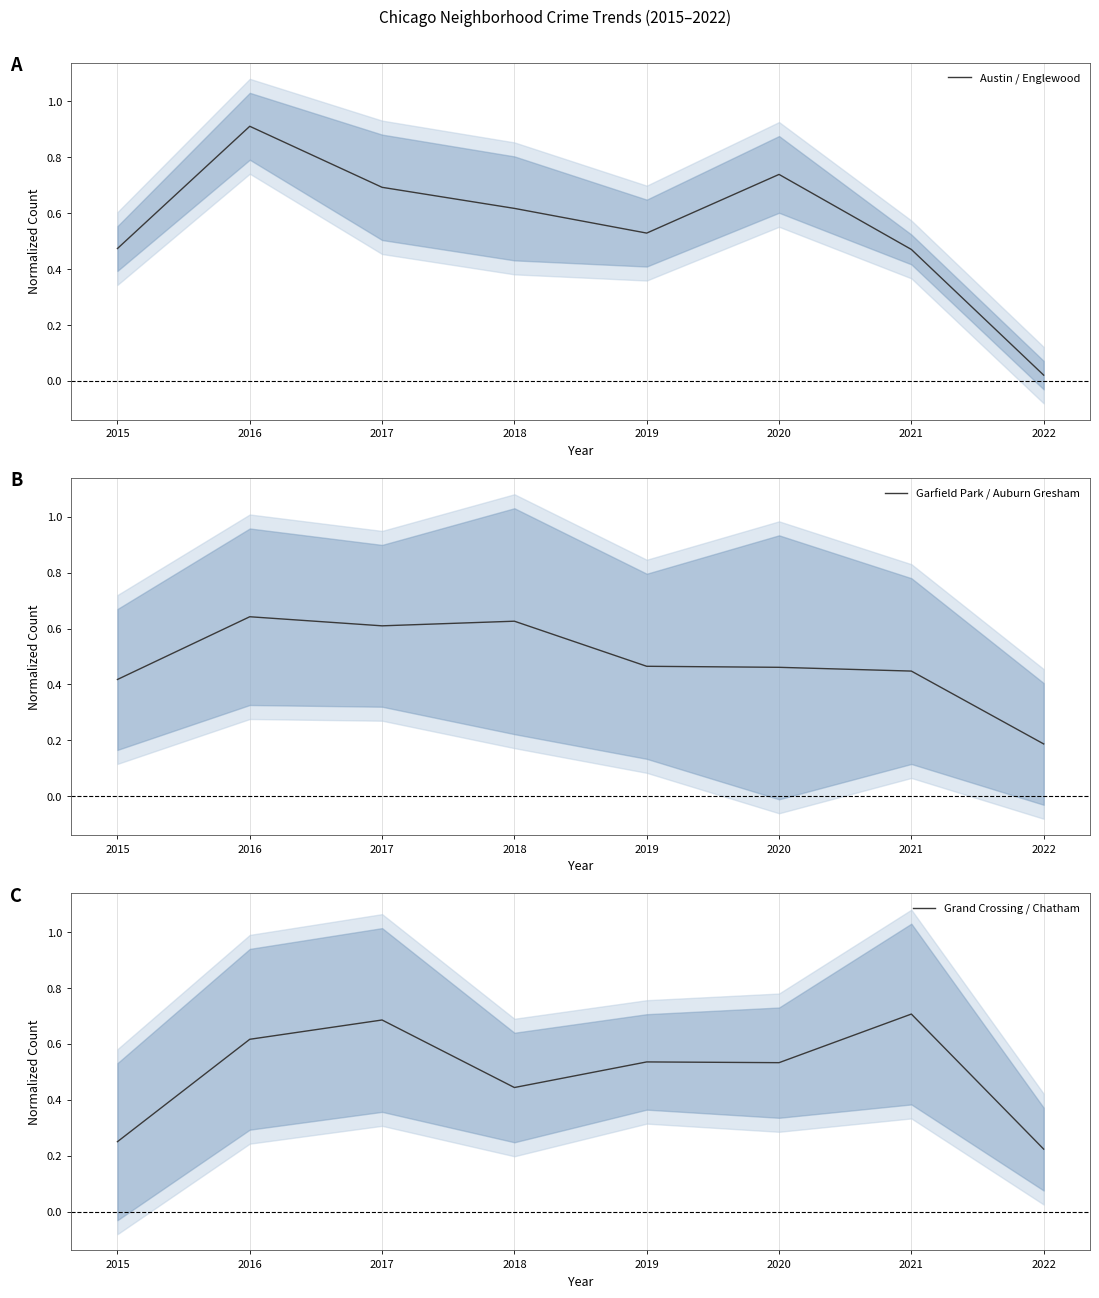

How many data points does each series have?

8